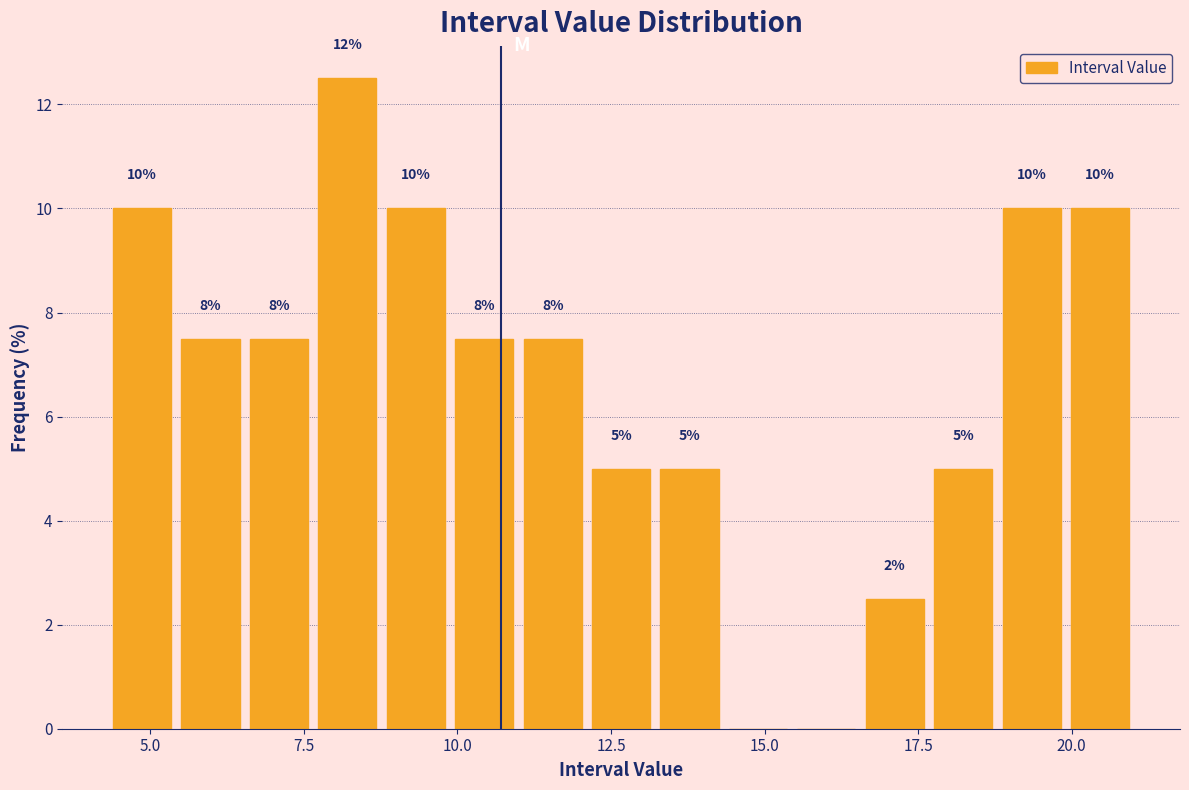

Read against the x-axis, roughly where is the centre of the tallest bar?

8.0